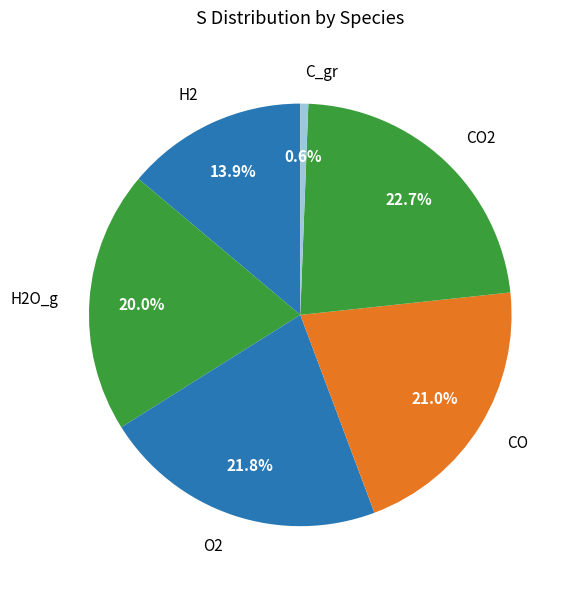

To the nearest percent, what percentage of the pie is CO?

21%